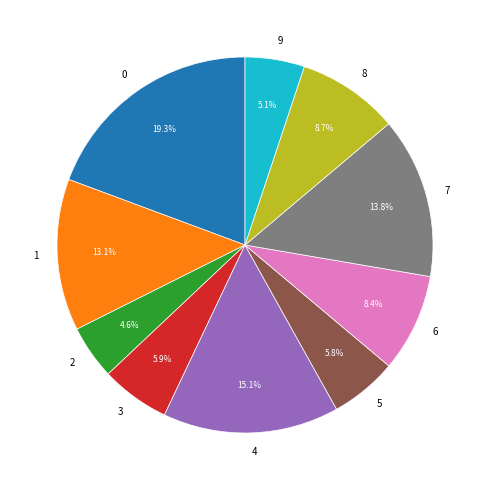

Is 7 the majority of the pie?

No